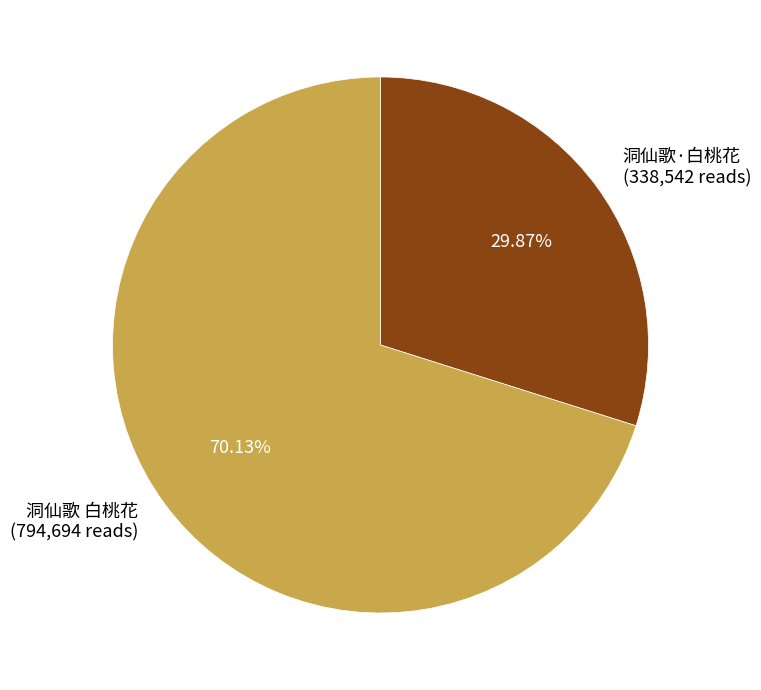

The 洞仙歌·白桃花 slice represents 30% of the pie. True or false?

True